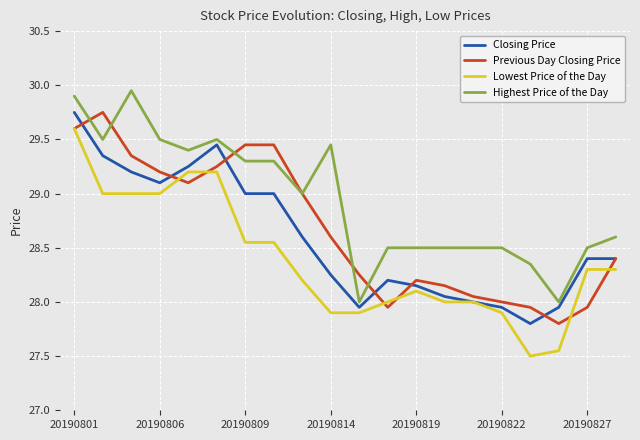

Which series has the largest range (max minus min)?

Lowest Price of the Day